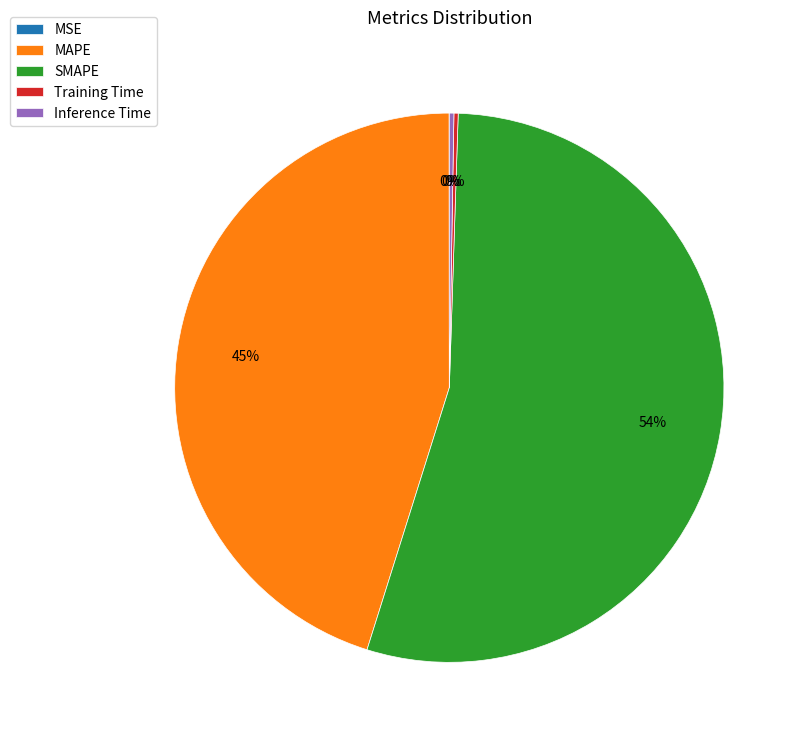

The MAPE slice represents 45% of the pie. True or false?

True